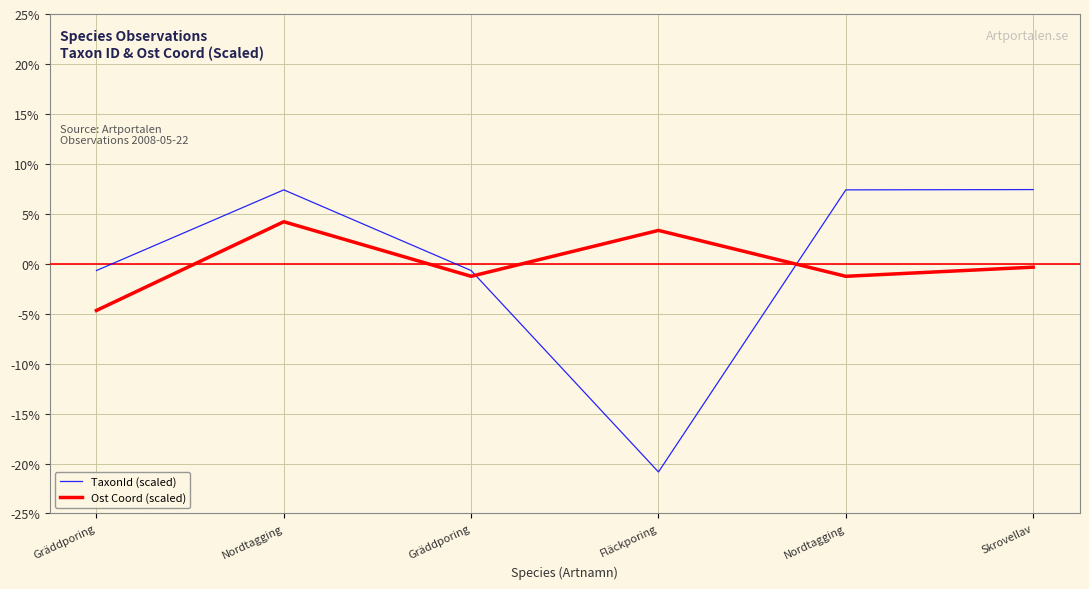

At which category does TaxonId (scaled) reach its first local peak?

Nordtagging